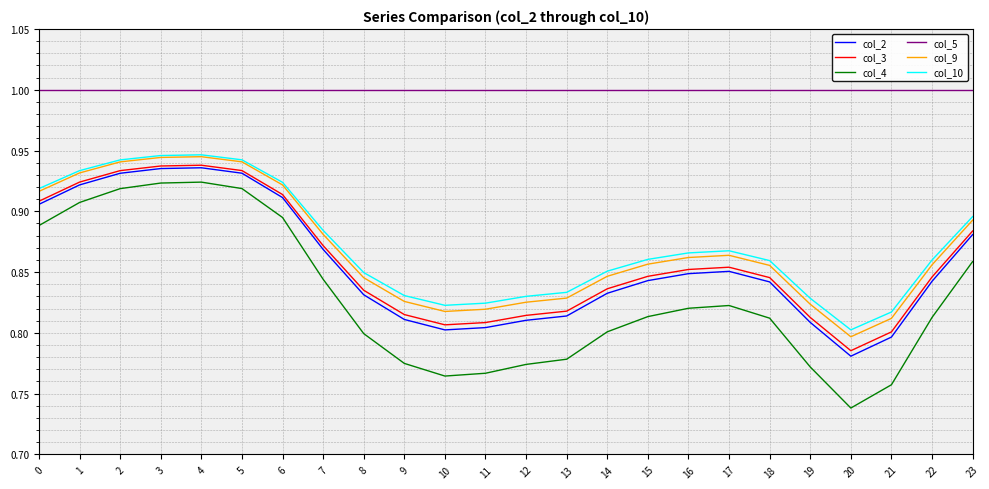

How many distinct data groups are displayed?

6